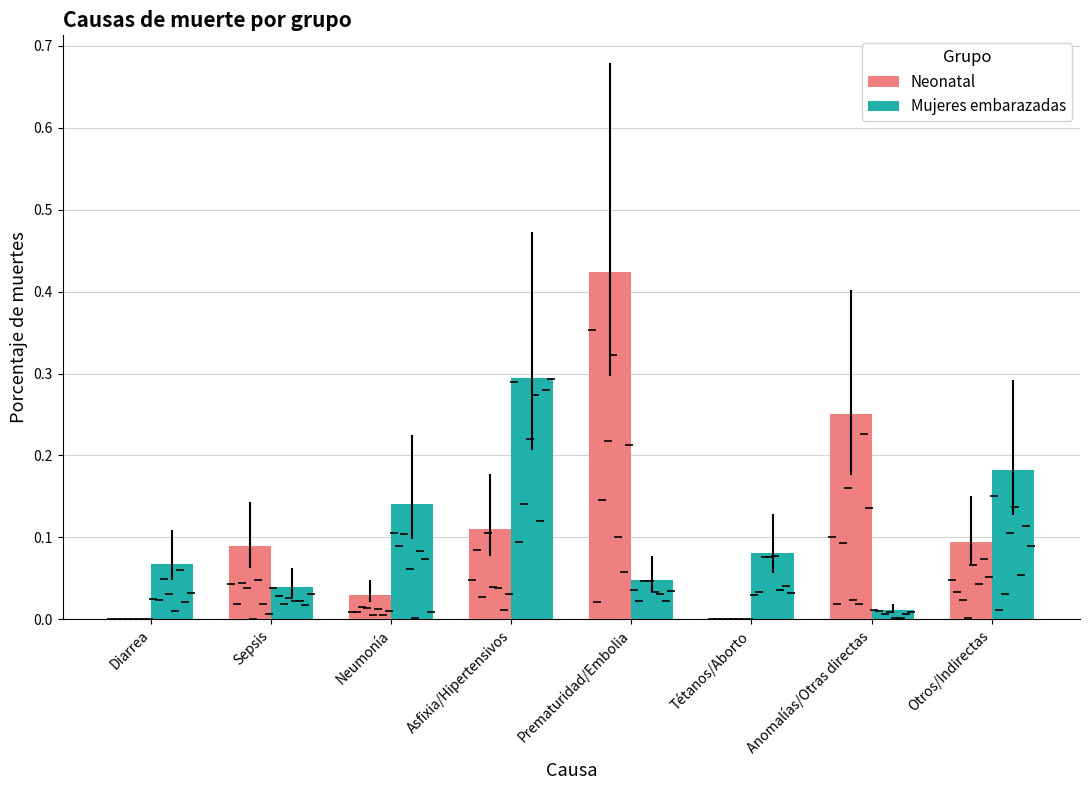

Are the bars grouped side by side (vs. stacked)?

Yes